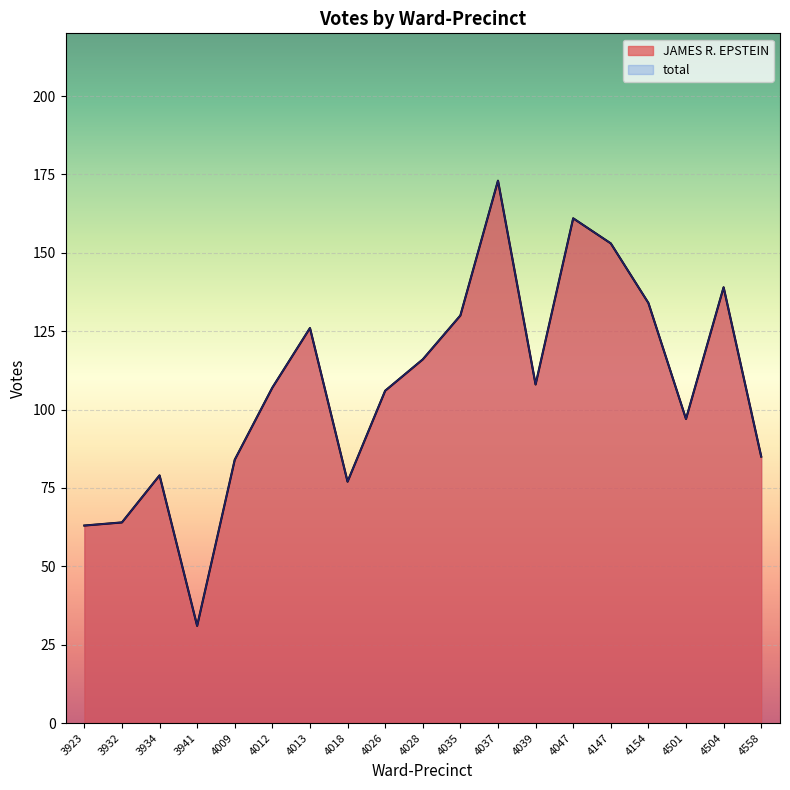

In total, how many points are lower than both neighbors (excluding endpoints)?

4